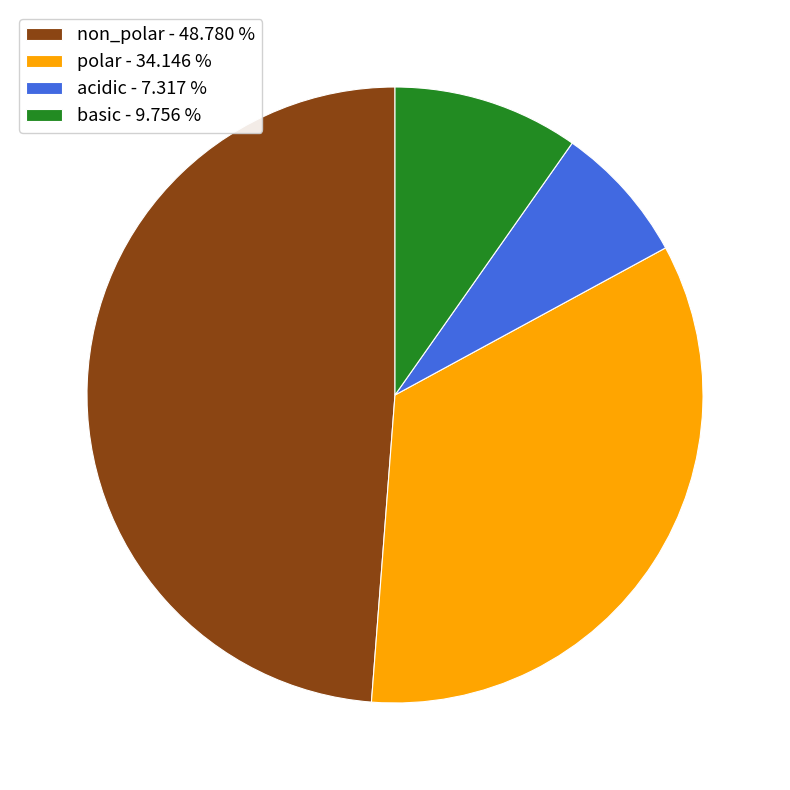

Rank the categories by value from highest to lowest.

non_polar, polar, basic, acidic